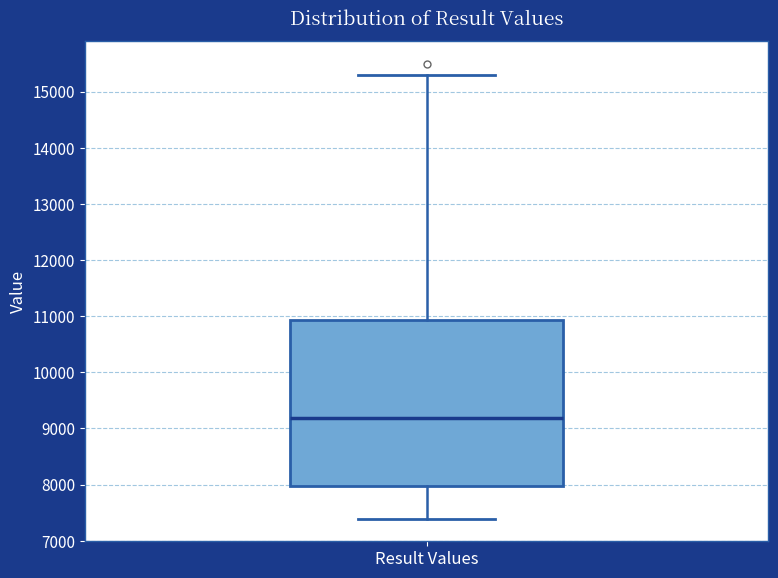

Where does the median line of the box for Result Values sit on the y-axis? The values are not printed on the chart, so give them approximately, as read against the axis.

9200